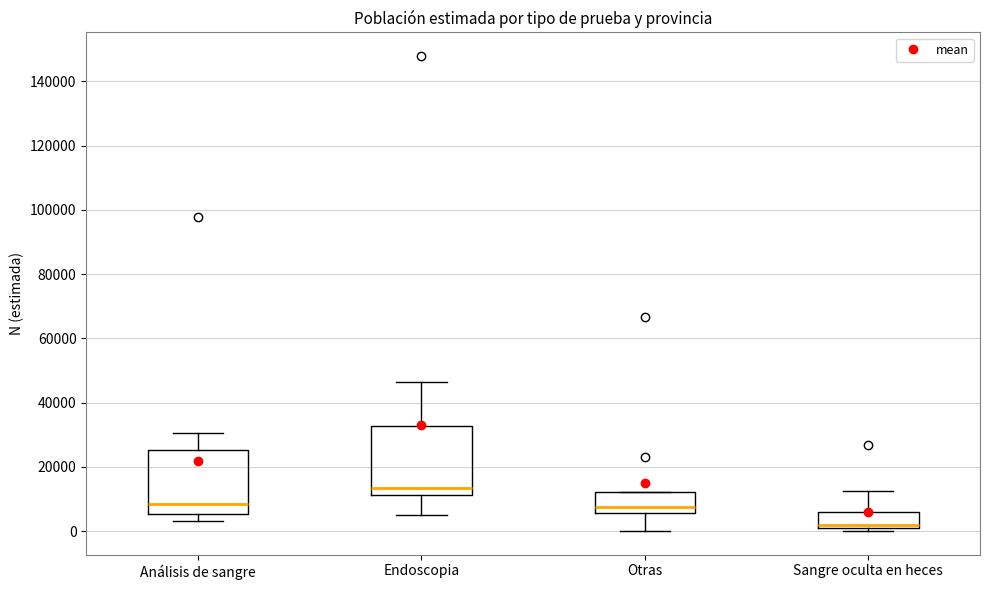

Which box has the lowest median line?

Sangre oculta en heces